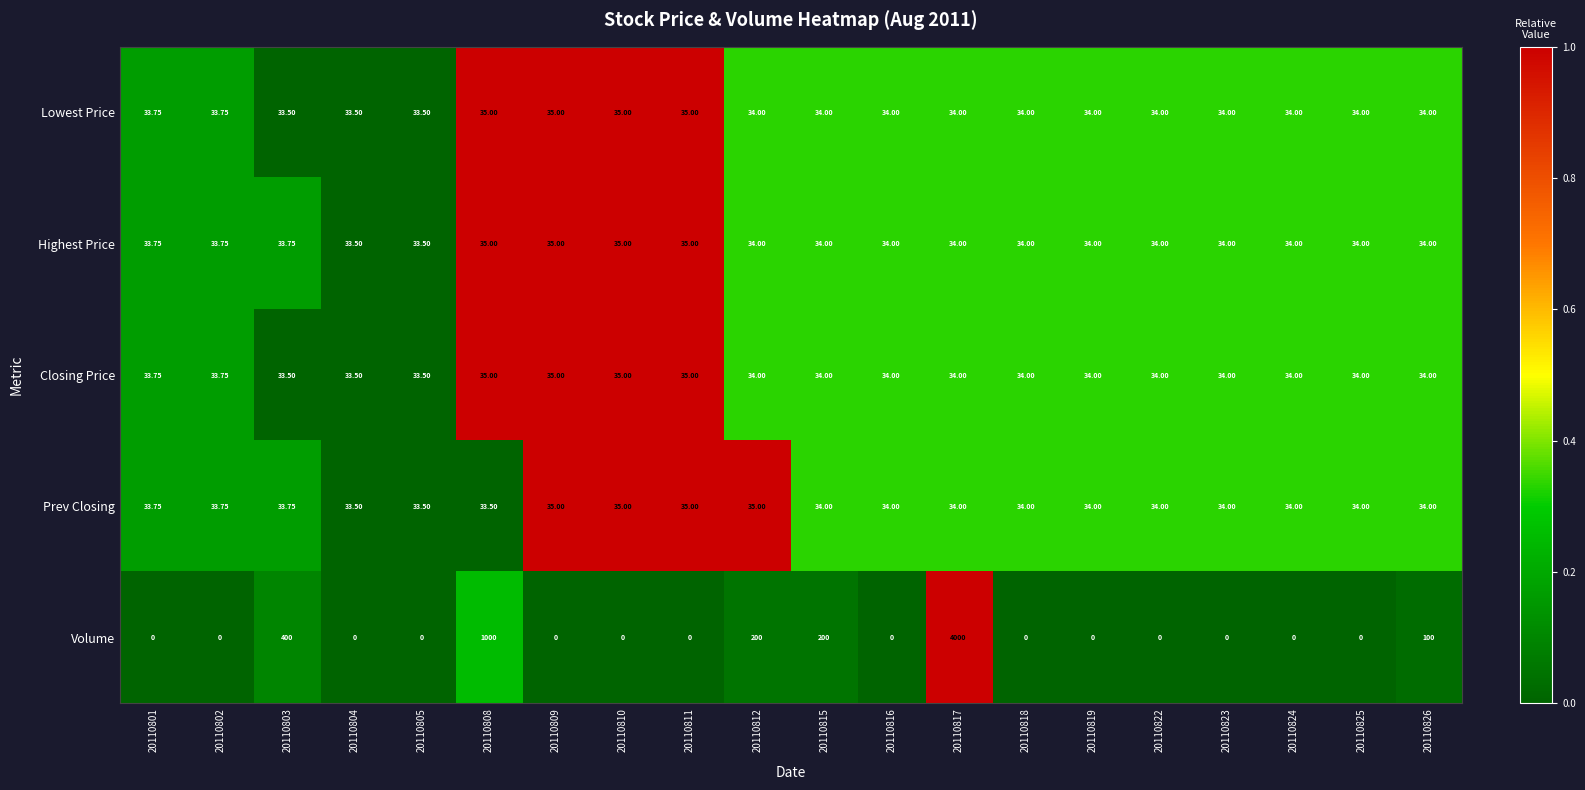

Which series has the widest spread of values?

Volume